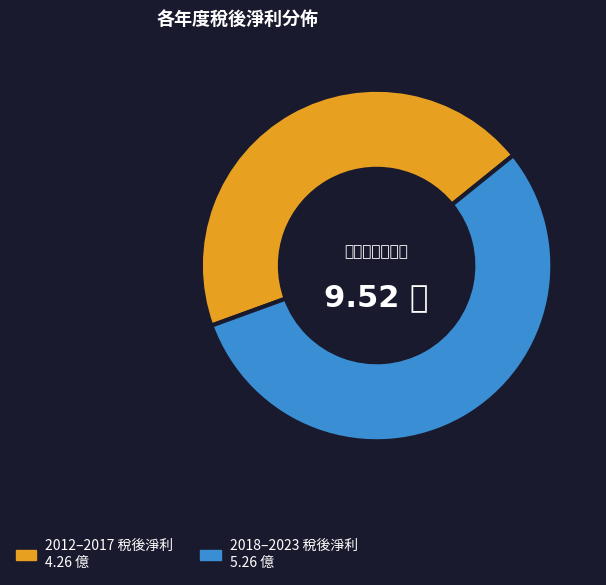

Does any single category account for the majority?

Yes